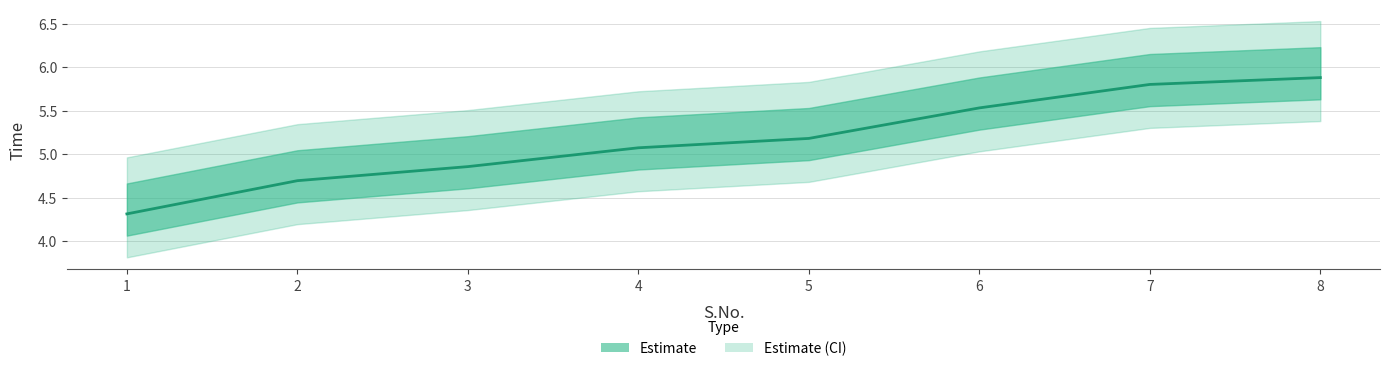

At which category does the chart reach its peak across all series?

8